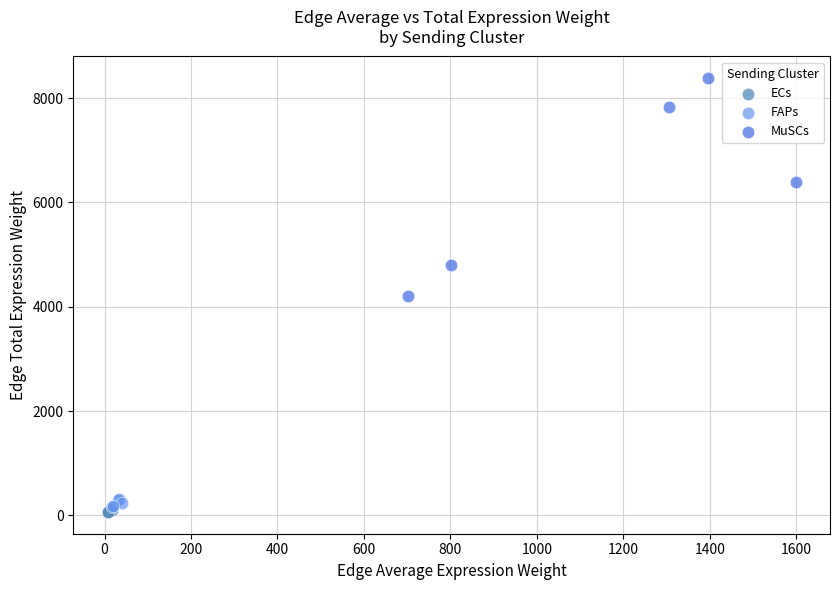

What are all the series names shown in the legend?

ECs, FAPs, MuSCs